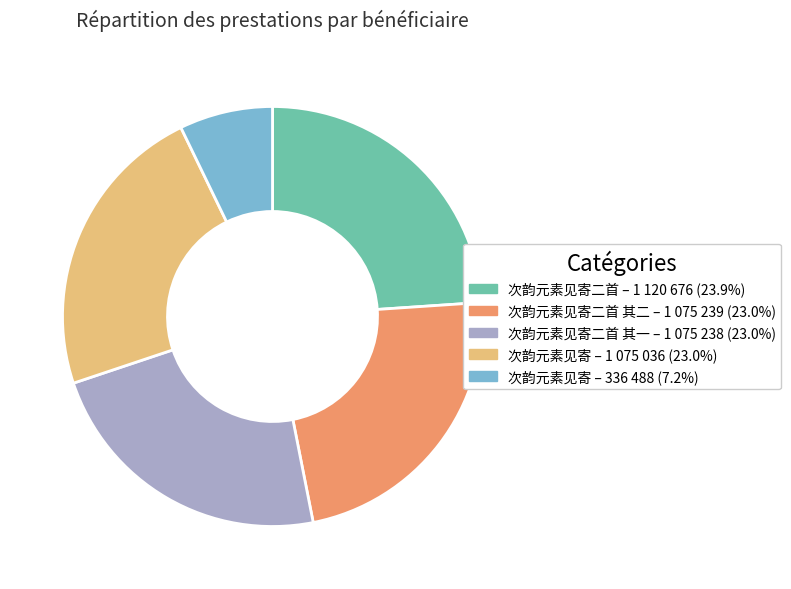

Is there any slice that represents more than half of the pie?

No